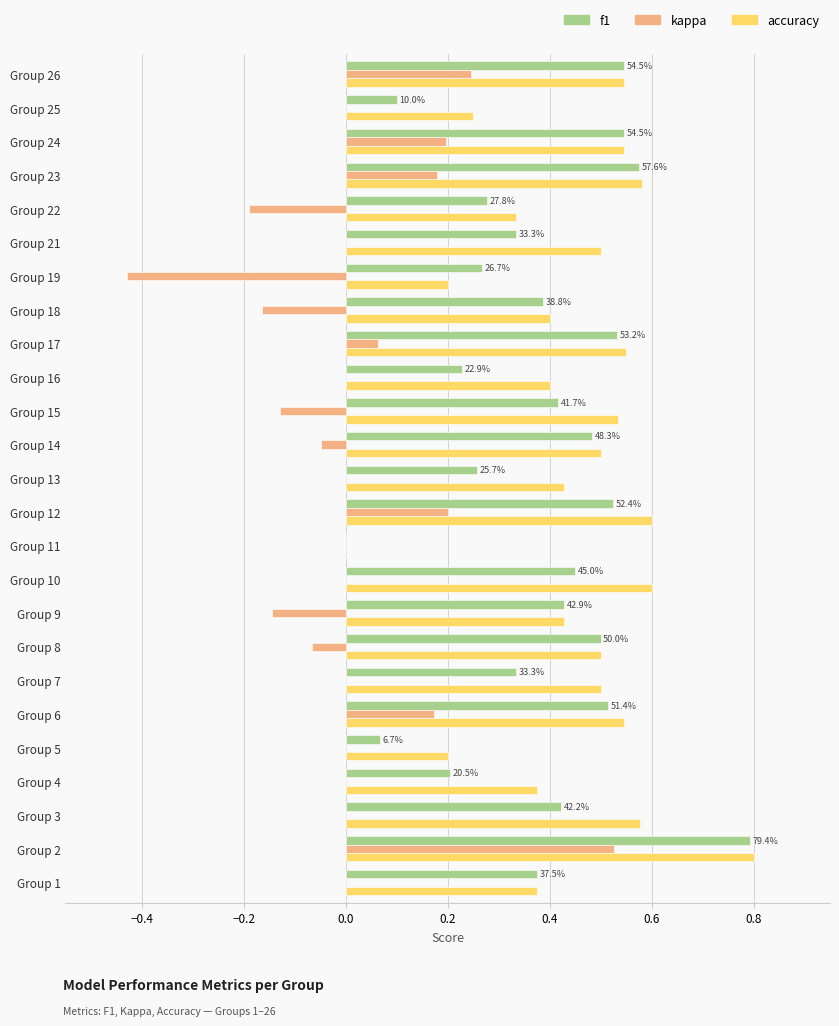

Which series has the widest spread of values?

kappa